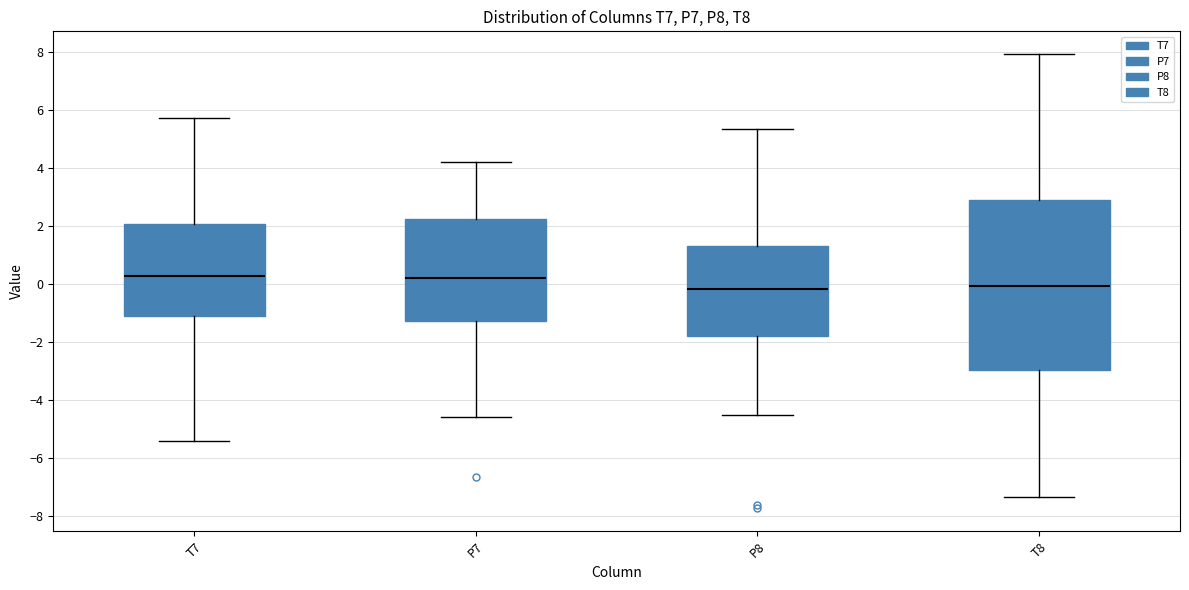

Reading left to right, read every box against the y-axis: the position of its median line, the range the box covers, and the ends of its whiskers. The values are not printed on the chart, so give them approximately, as read against the axis.

T7: median 0.2, box -1.0 to 2.0, whiskers -5.4 to 5.8
P7: median 0.2, box -1.2 to 2.2, whiskers -4.6 to 4.2
P8: median -0.2, box -1.8 to 1.4, whiskers -4.6 to 5.4
T8: median 0.0, box -3.0 to 2.8, whiskers -7.4 to 8.0